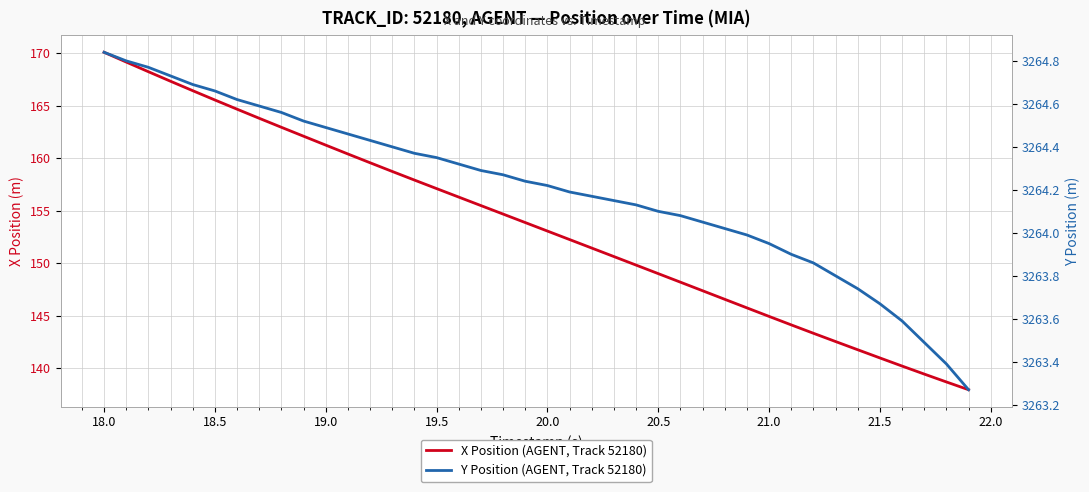

What is the greatest value displayed?

3264.8